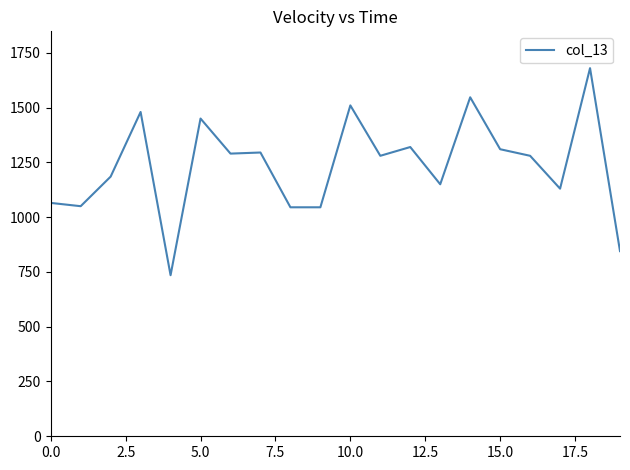

What is the maximum value shown in the chart?

1680